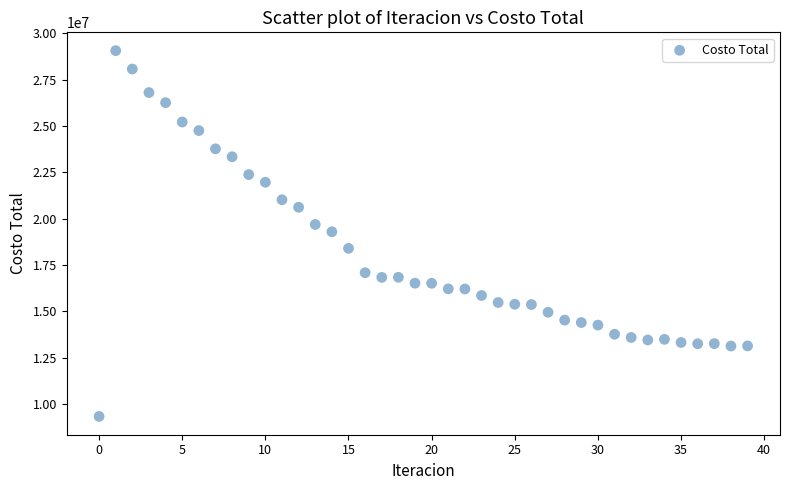

What is the range of Y values (max minus min)?

19733909.6